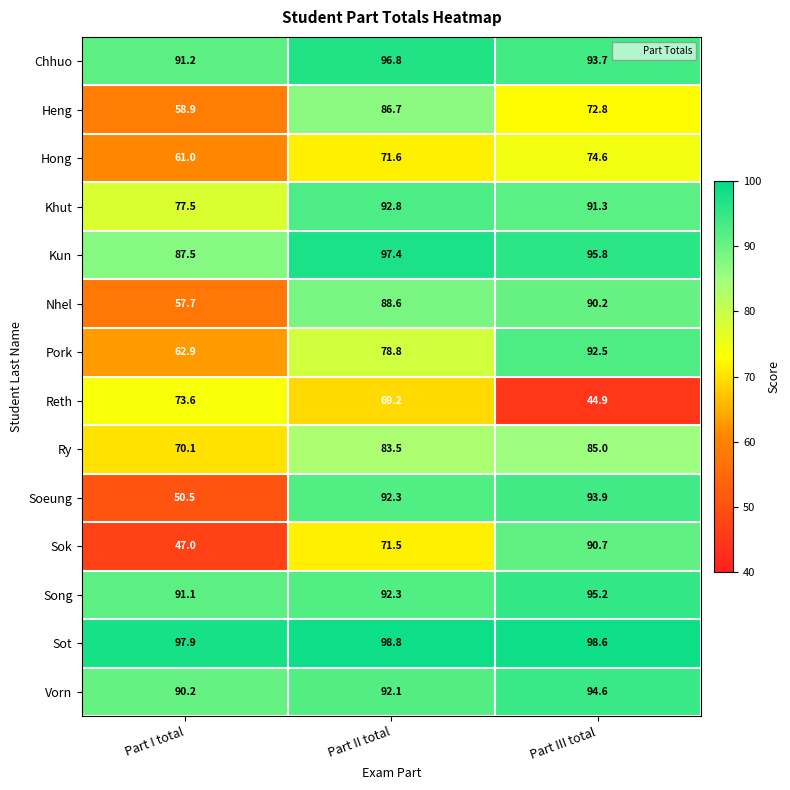

Is the value of Song at Part II total greater than the value of Heng at Part I total?

Yes